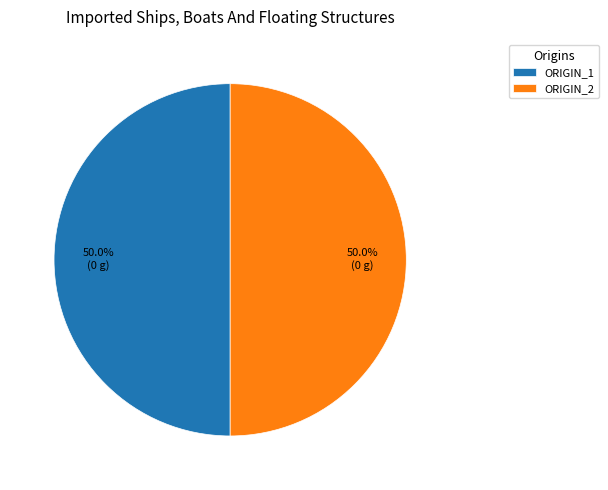

What is the ratio of the value at ORIGIN_1 to the value at ORIGIN_2?

1.0